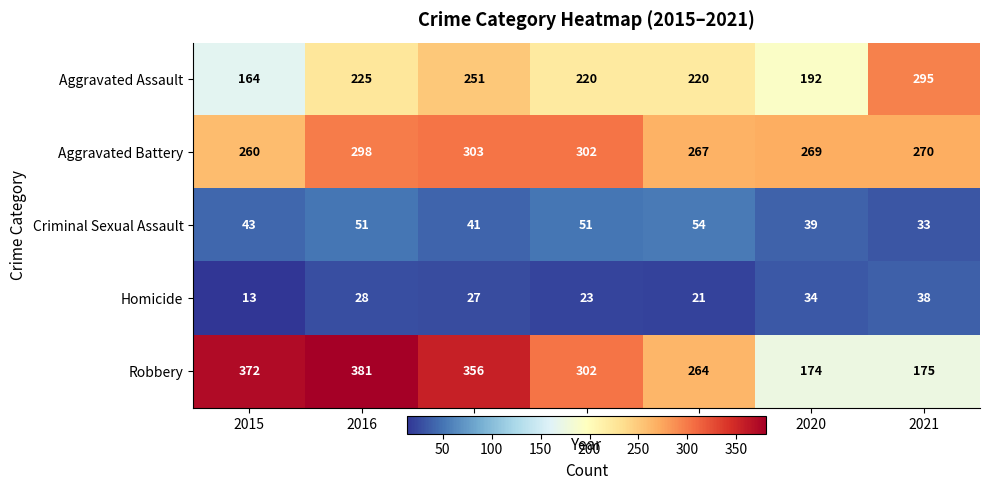

Rank the series at 2019 from lowest to highest value.

Homicide, Criminal Sexual Assault, Aggravated Assault, Robbery, Aggravated Battery